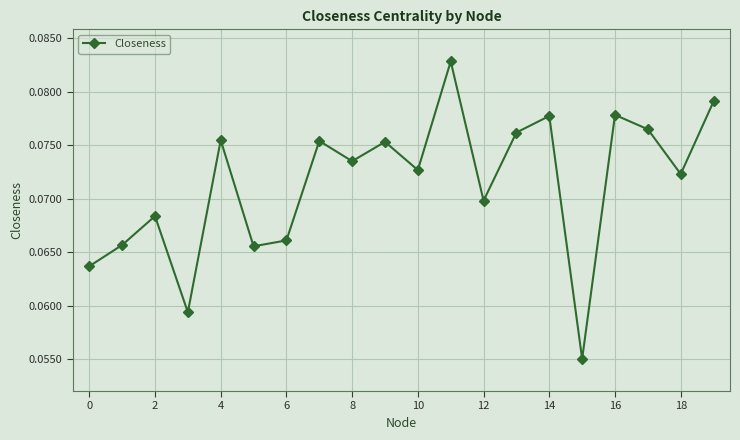

How many values are between 0 and 1?

20